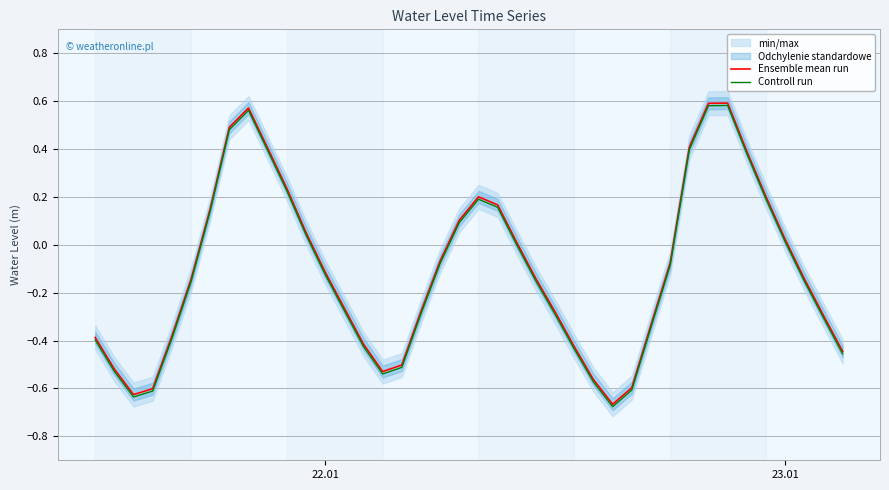

How many categories are shown in the chart?

40